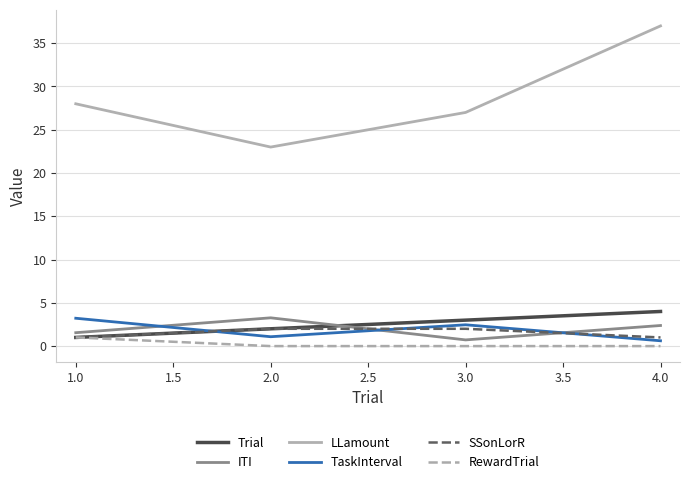

What are all the series names shown in the legend?

Trial, ITI, LLamount, TaskInterval, SSonLorR, RewardTrial